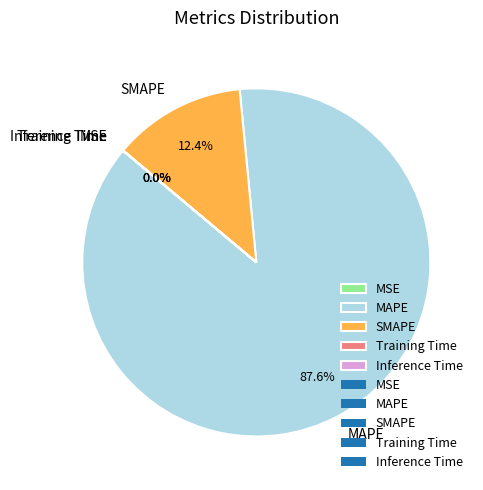

What portion of the pie excludes MAPE?

12.4%